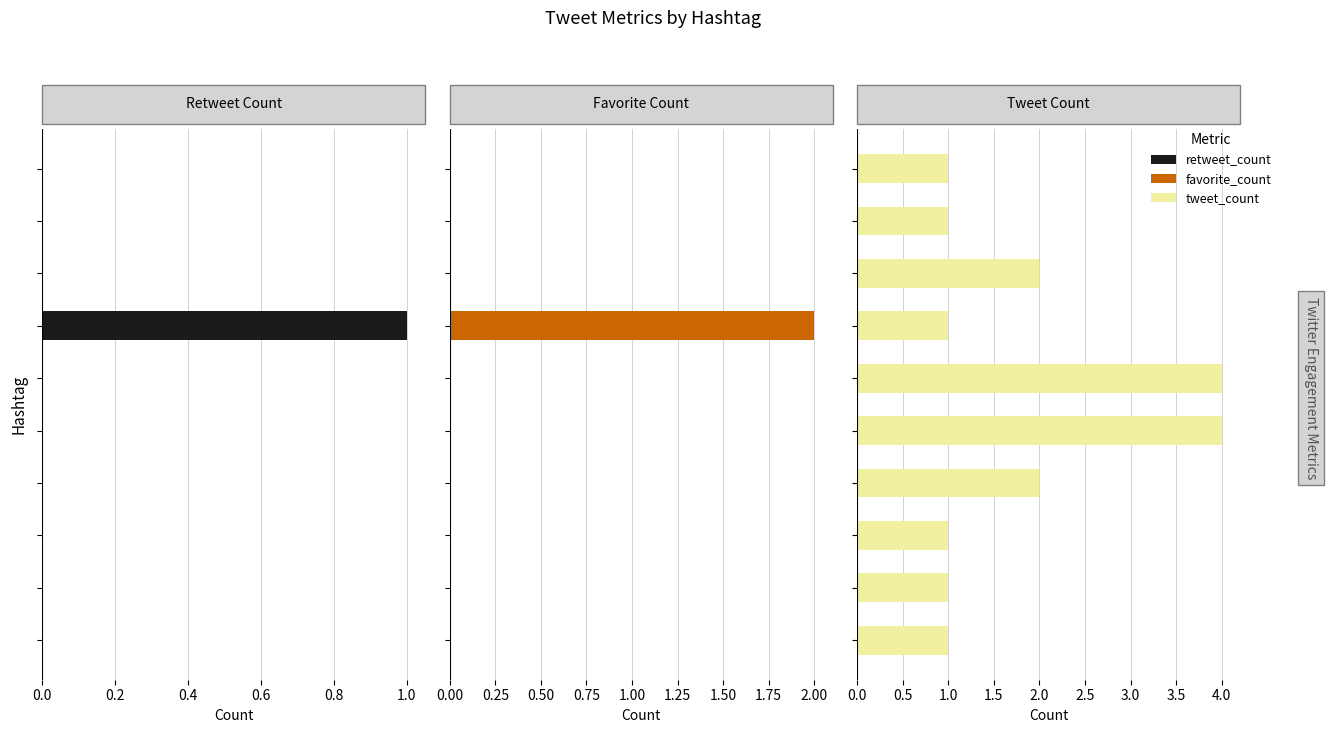

What is the total value across all series at 0.6?

2